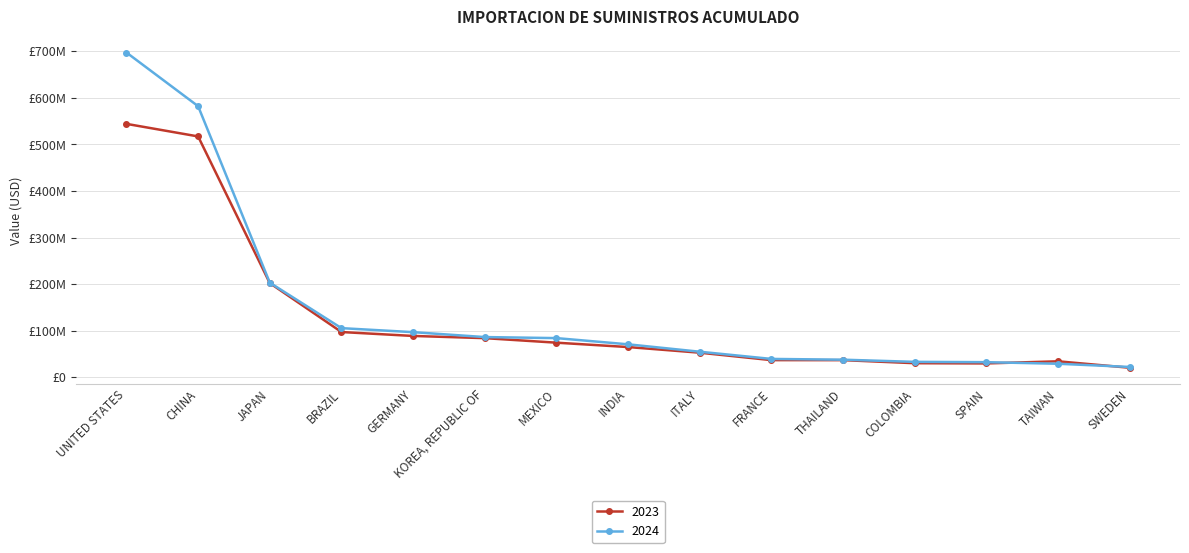

Does the chart have visible grid lines?

Yes